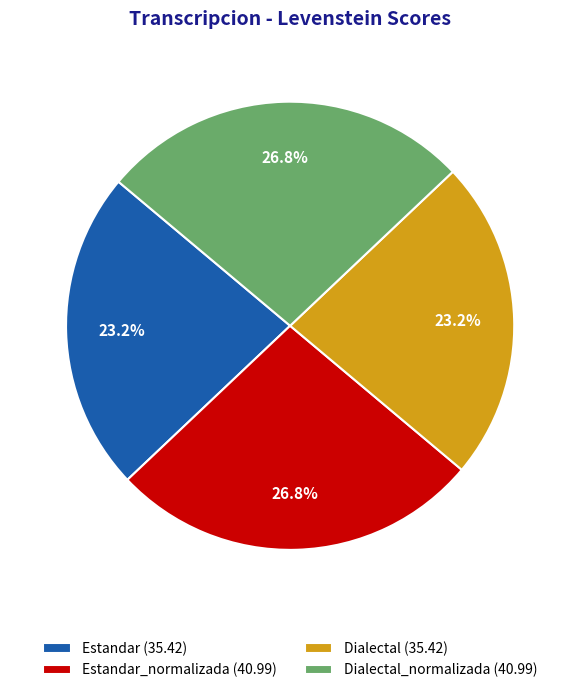

Approximately how many times larger is the value at Dialectal_normalizada (40.99) compared to Estandar_normalizada (40.99)?

1.0